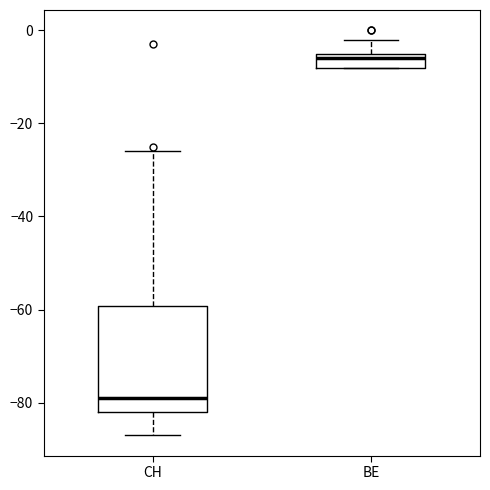

Reading left to right, transcribe this box plot: for each box, give where its median line is, the range the box spans, and where its two whiskers end, as read against the y-axis. The values are not printed on the chart, so give them approximately, as read against the axis.

CH: median -78, box -82 to -60, whiskers -86 to -26
BE: median -6, box -8 to -4, whiskers -8 to -2